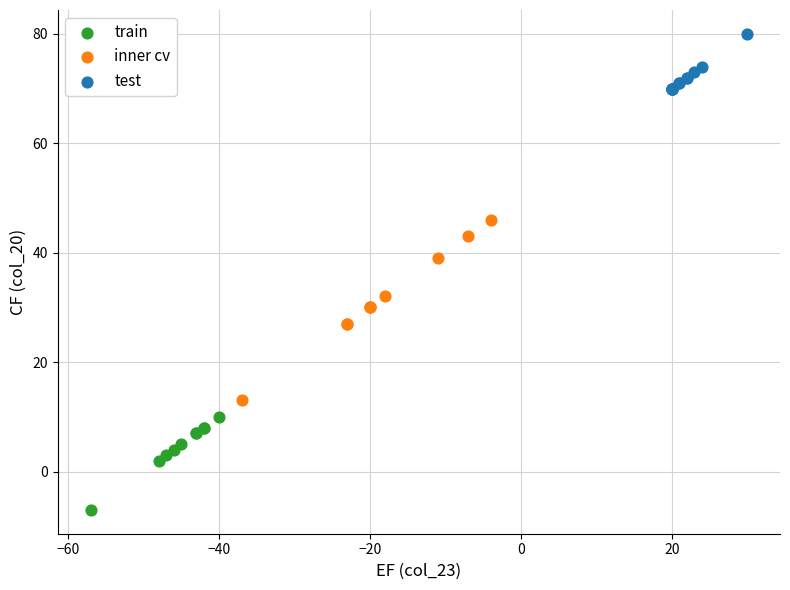

Which series has the widest spread of Y values?

inner cv